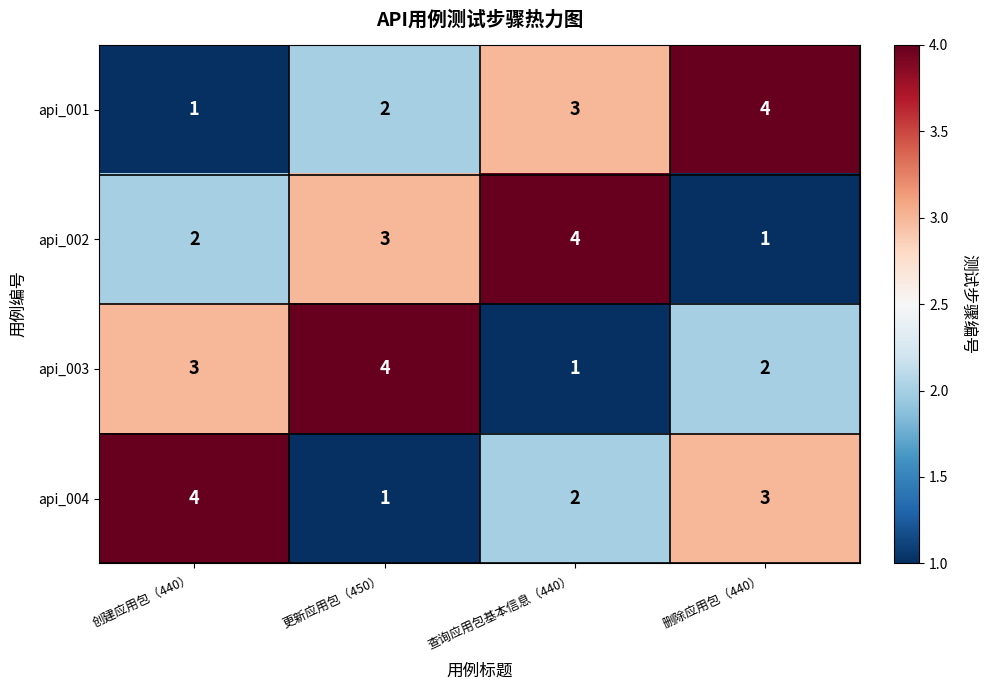

The api_001 series shows 4 at 删除应用包（440）. True or false?

True